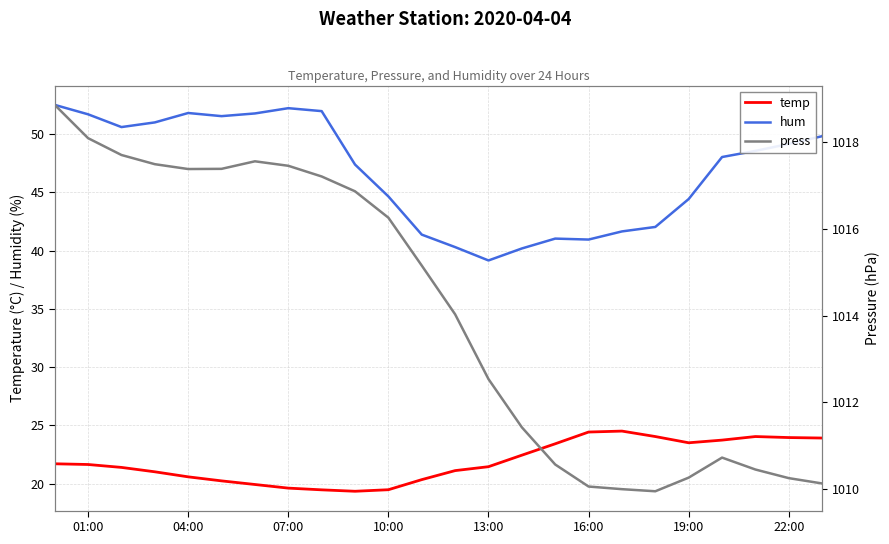

True or false: temp and hum intersect in this chart.

False